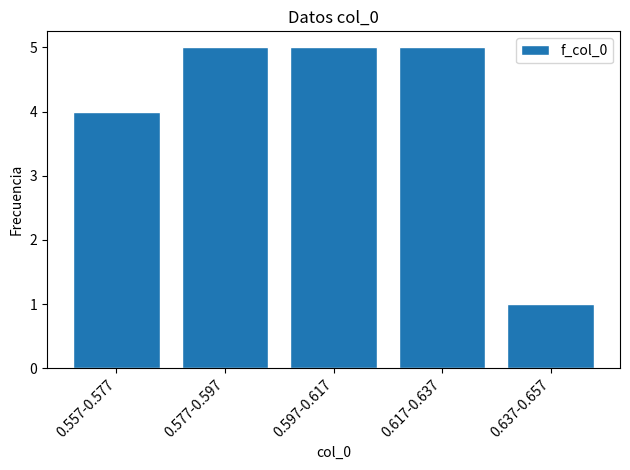

Reading left to right, transcribe all the data shown in this chart.

0.557-0.577=4	0.577-0.597=5	0.597-0.617=5	0.617-0.637=5	0.637-0.657=1